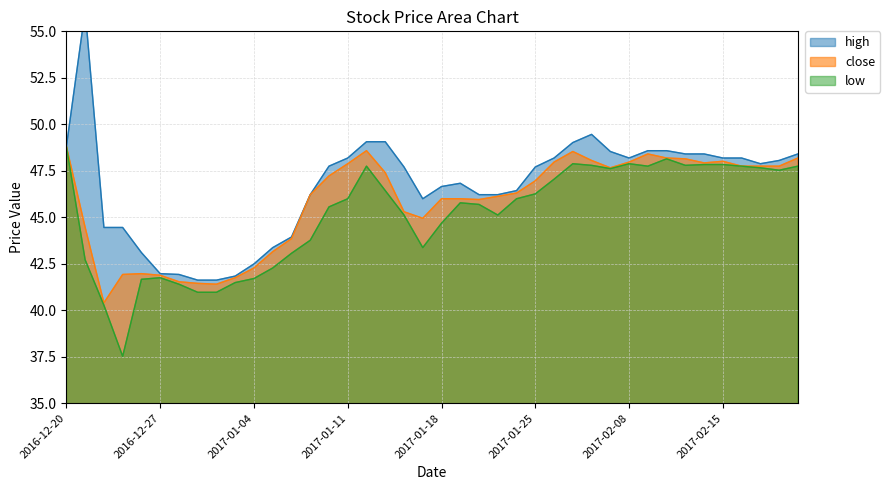

Which category has the highest value across all series?

2016-12-21